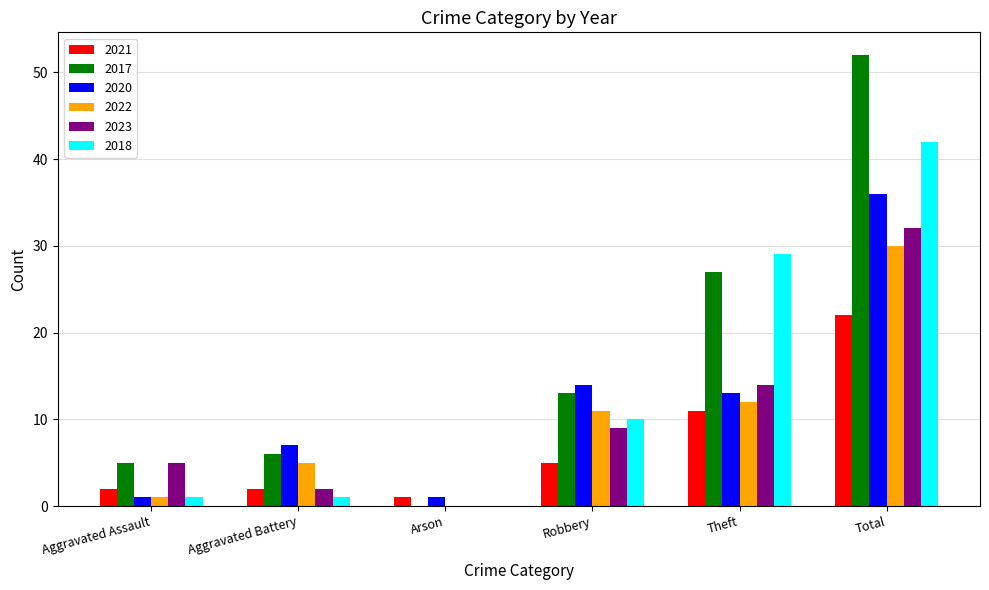

Count the number of categories in the chart.

6